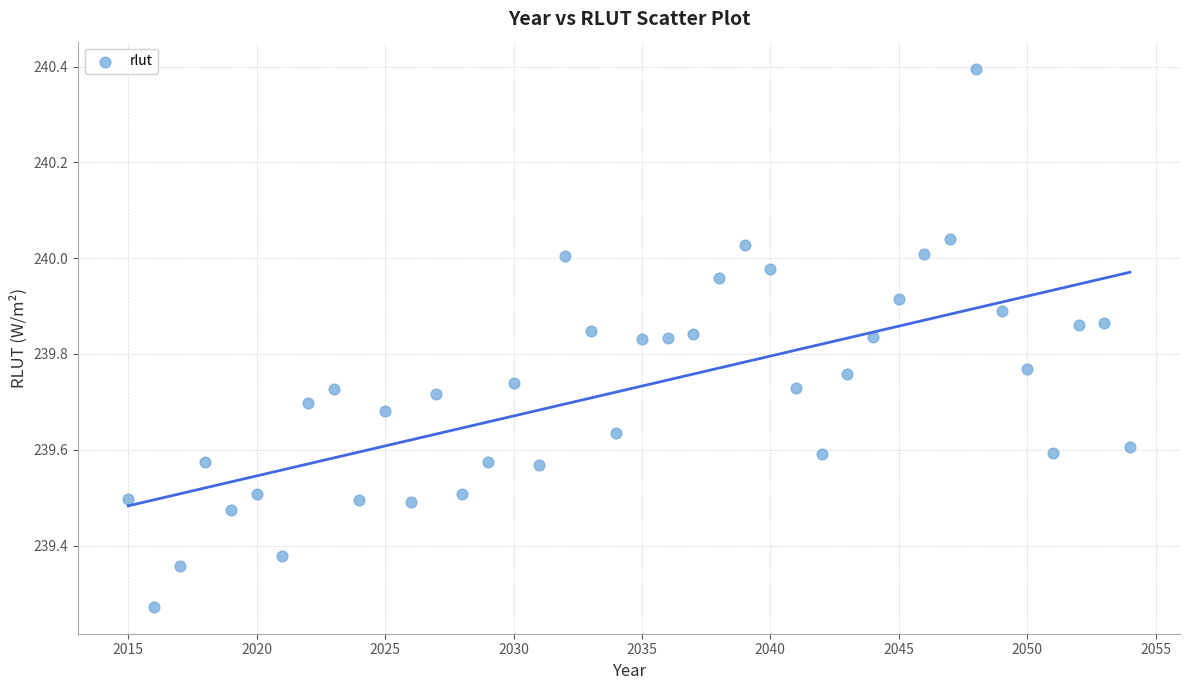

What is the range of Y values (max minus min)?

1.1